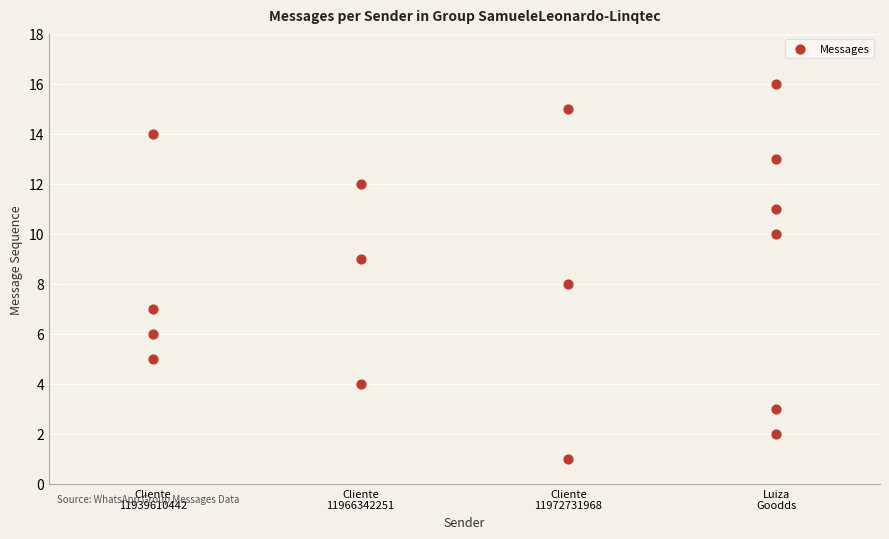

What is the range of Y values (max minus min)?

15